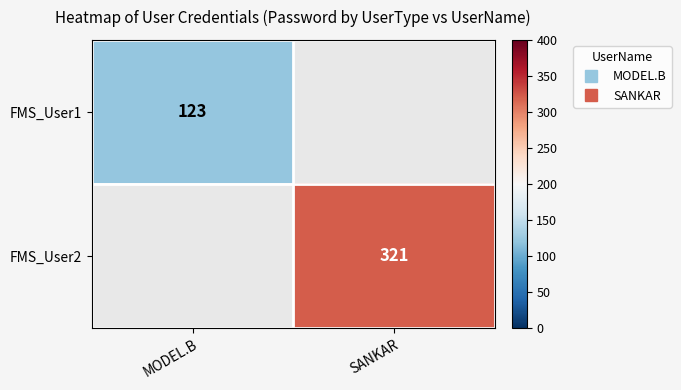

Which series has the widest spread of values?

FMS_User1